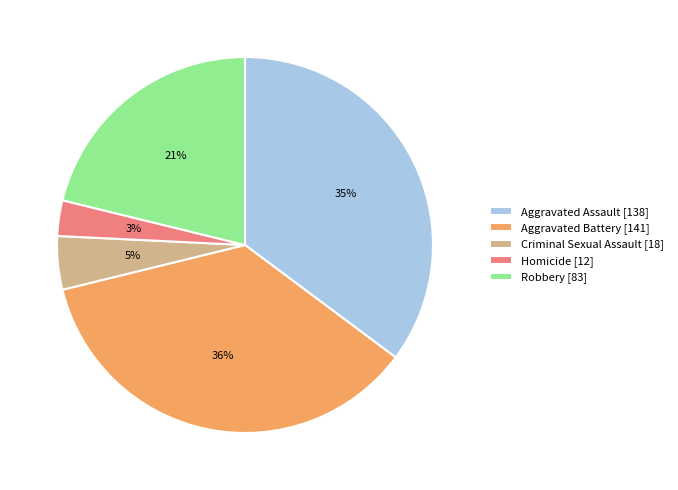

Count the number of slices in the pie.

5